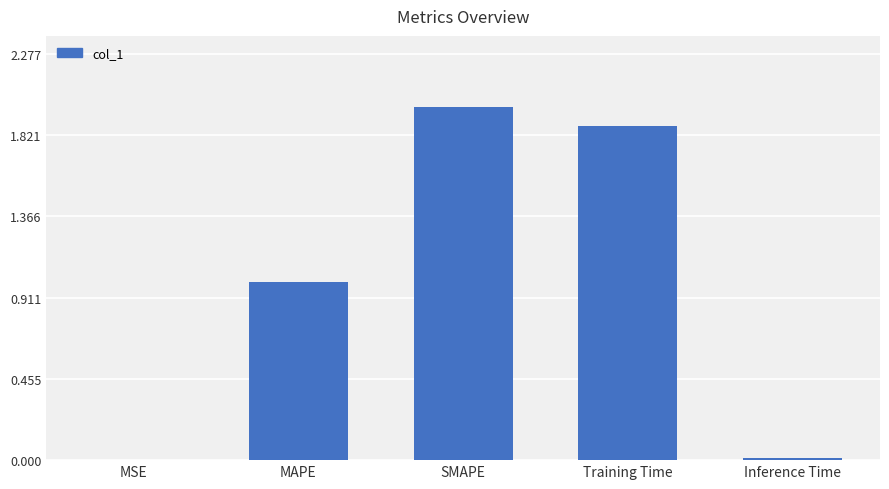

The chart shows a value of 0.0 at Inference Time. True or false?

True